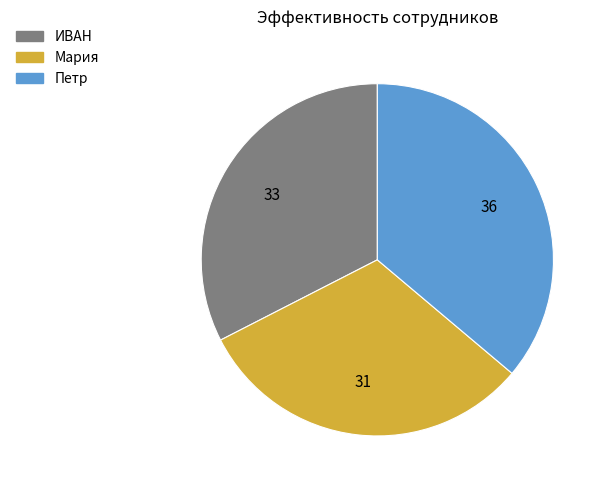

Which category has the smallest portion of the pie?

Мария